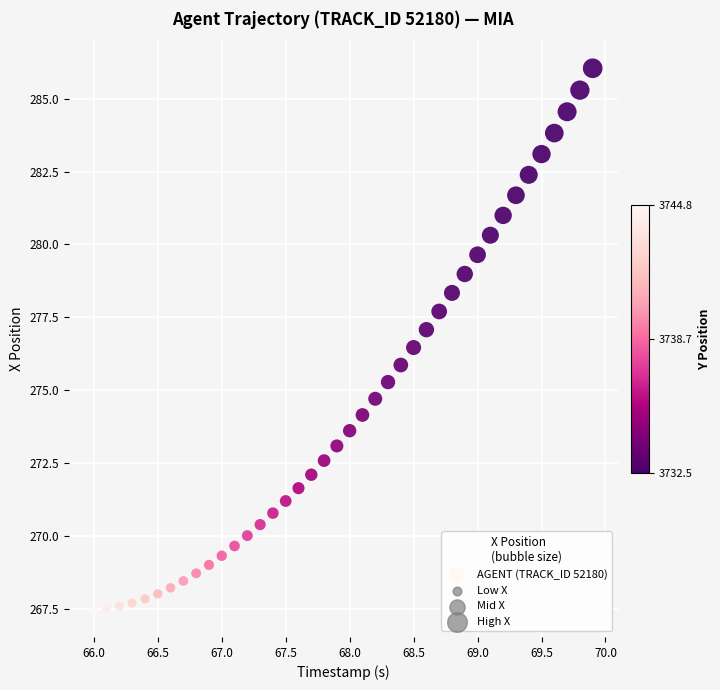

What is the range of X values (max minus min)?

3.9